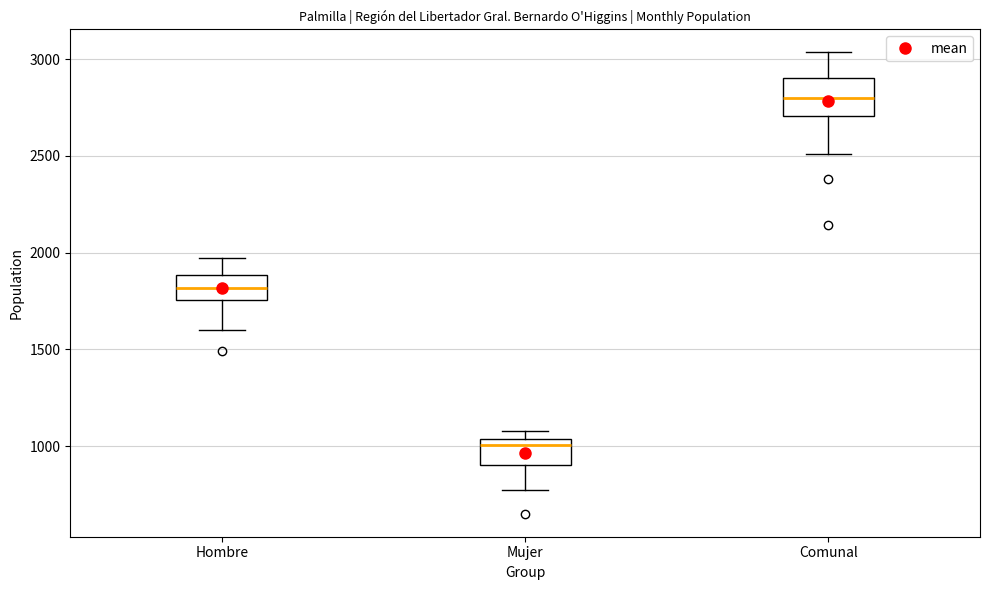

Reading left to right, transcribe this box plot: for each box, give where its median line is, the range the box spans, and where its two whiskers end, as read against the y-axis. The values are not printed on the chart, so give them approximately, as read against the axis.

Hombre: median 1800, box 1750 to 1900, whiskers 1600 to 1950
Mujer: median 1000, box 900 to 1050, whiskers 750 to 1100
Comunal: median 2800, box 2700 to 2900, whiskers 2500 to 3050